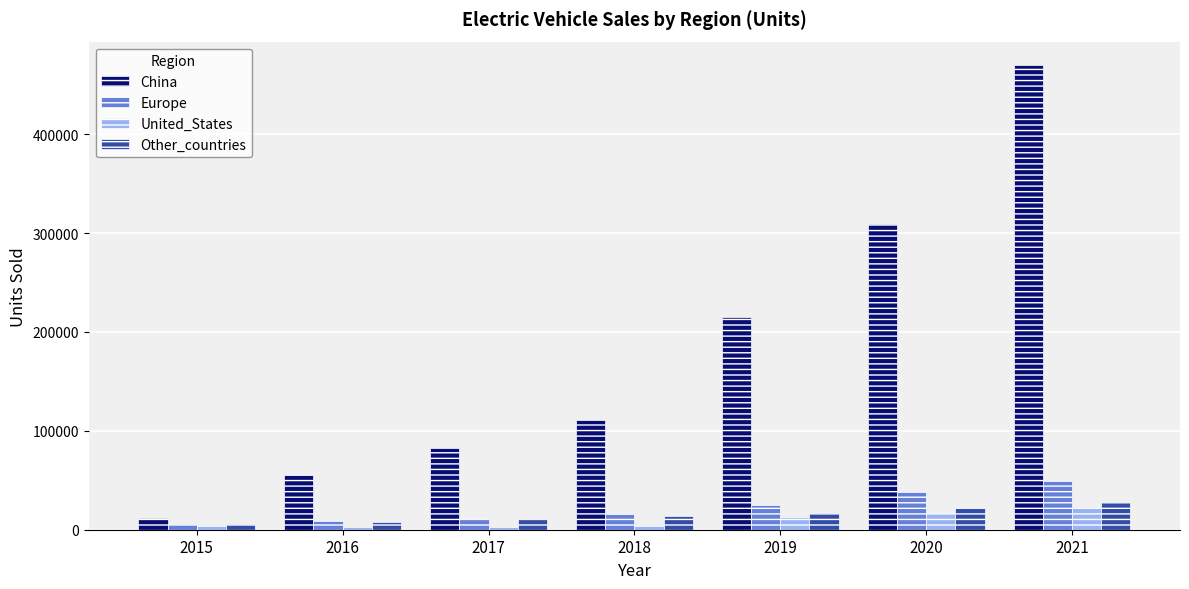

Between 2019 and 2021, which series saw the biggest shift?

China